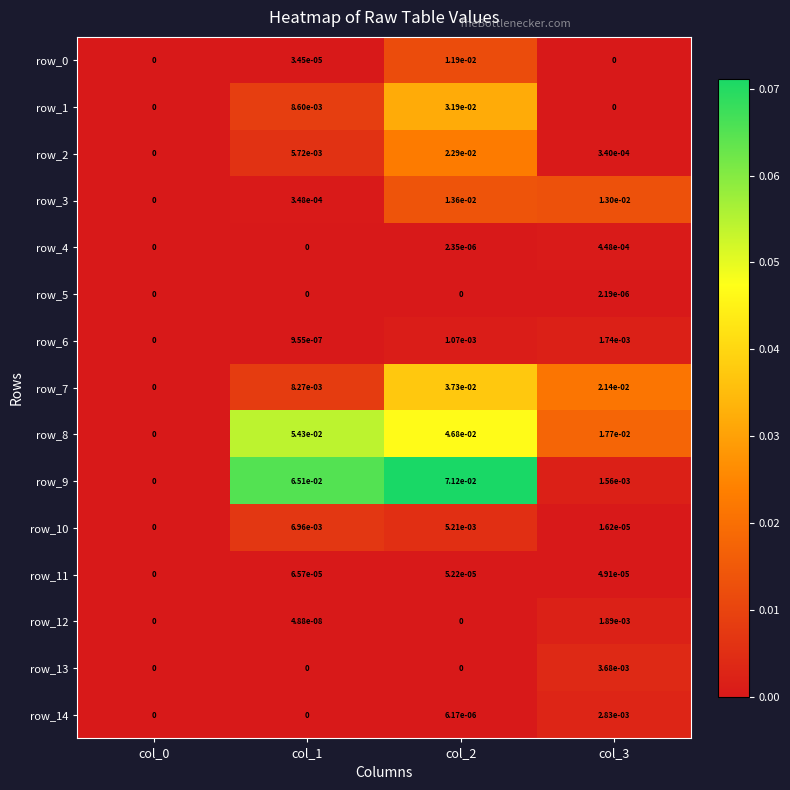

Is it true that row_7 equals 0.0 at col_1?

True